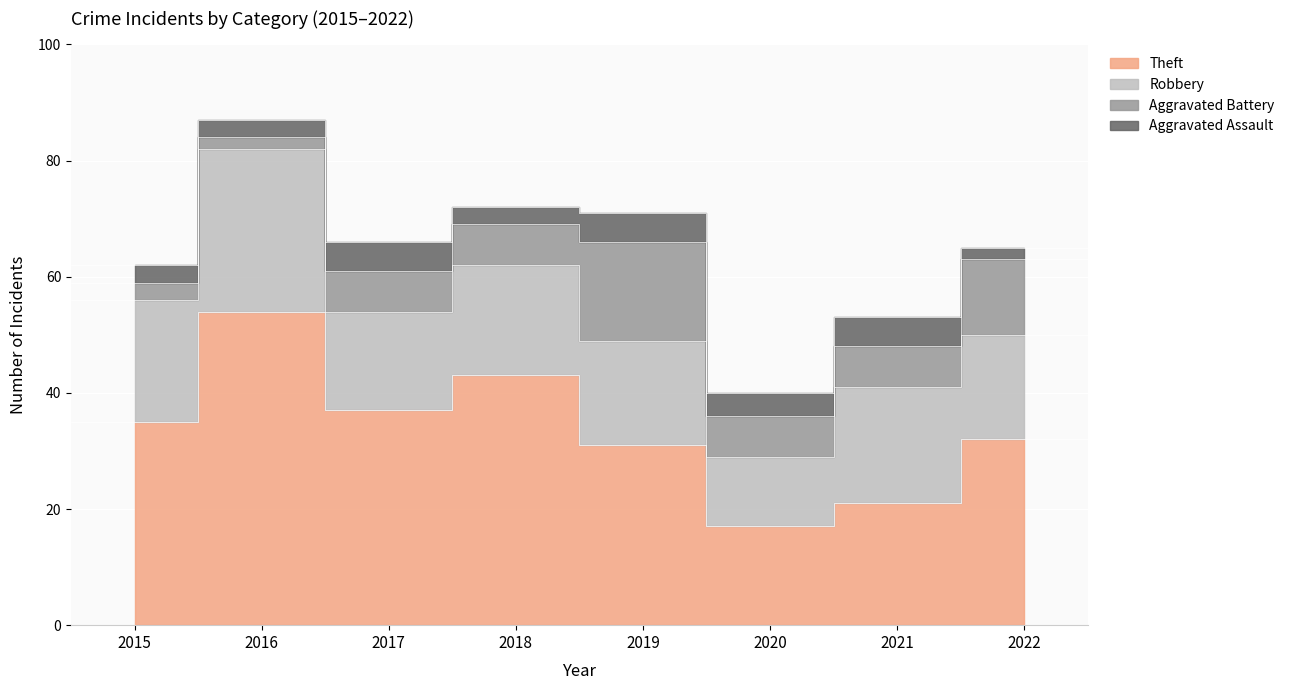

Does the chart display data point markers on the line(s)?

No